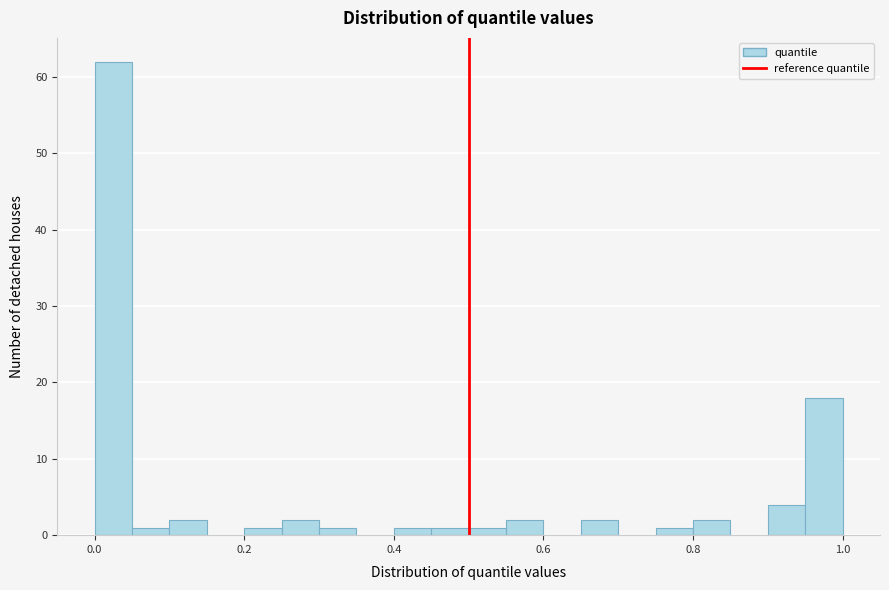

Read against the x-axis, roughly where is the centre of the tallest bar?

0.02